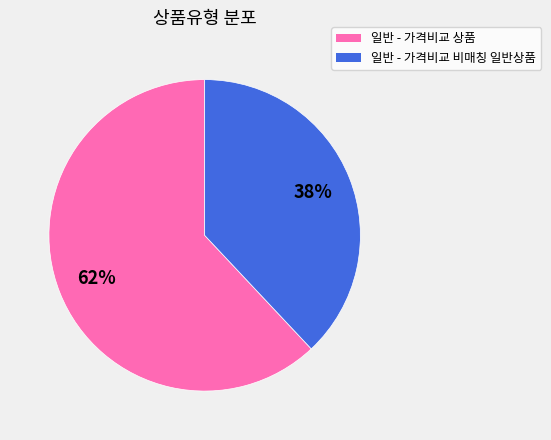

Approximately how many times larger is the value at 일반 - 가격비교 비매칭 일반상품 compared to 일반 - 가격비교 상품?

0.6